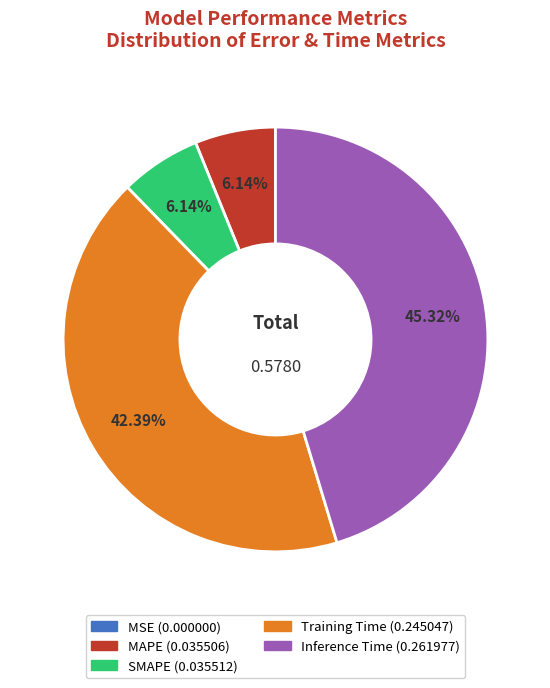

Which slice is the largest?

Inference Time